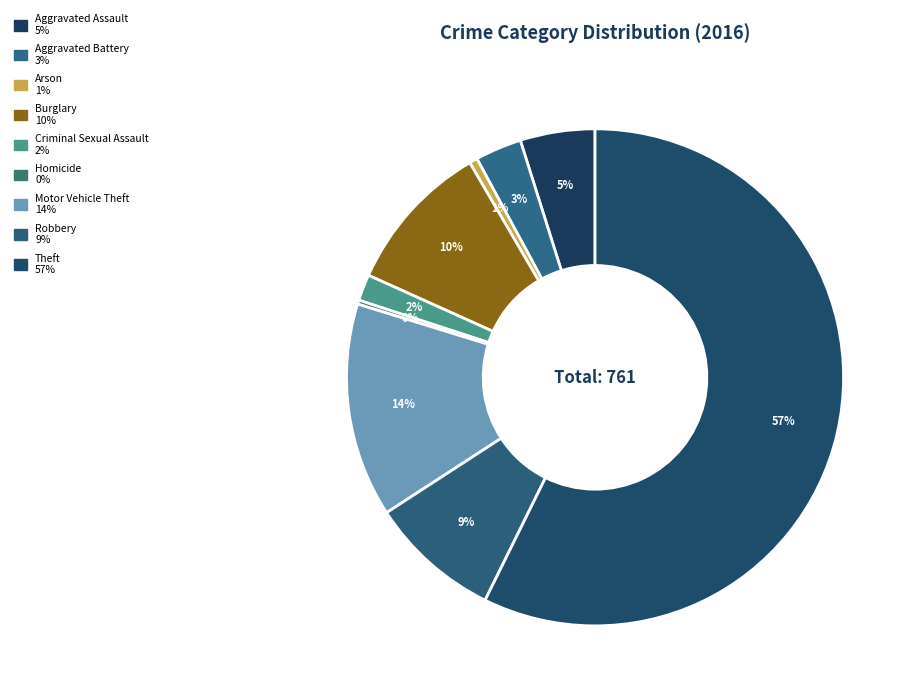

How many slices are in this pie chart?

9